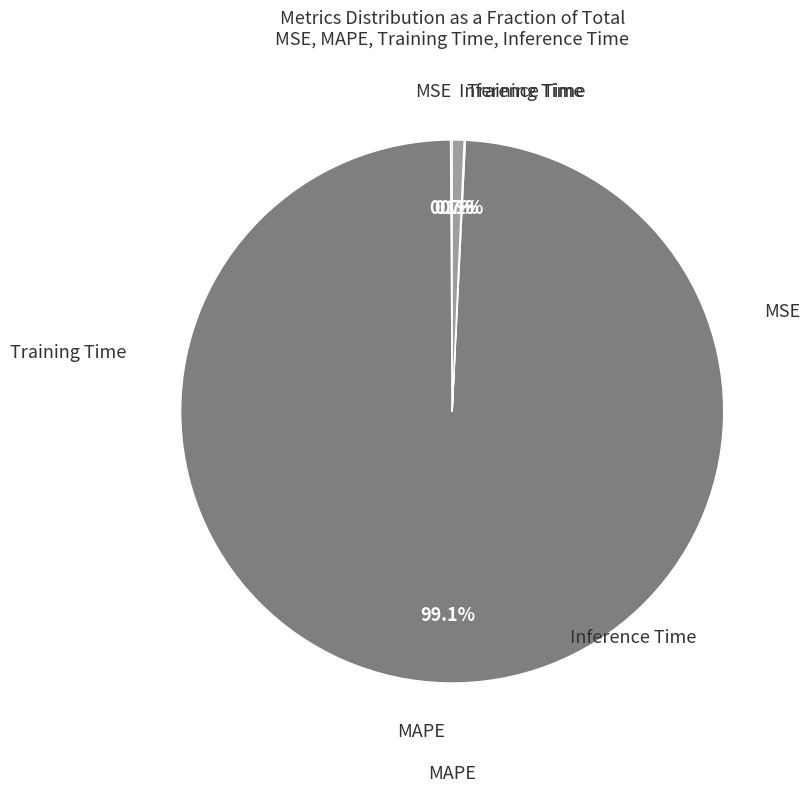

Is there a majority slice in this chart?

Yes